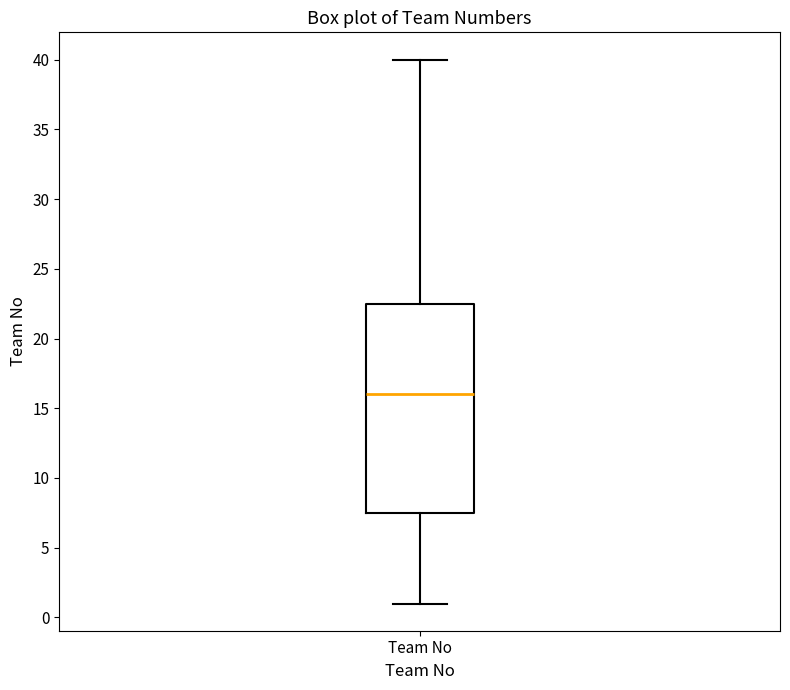

Transcribe this box plot: give where the median line is, the range the box spans, and where the two whiskers end, as read against the y-axis. The values are not printed on the chart, so give them approximately, as read against the axis.

median 16.0, box 7.5 to 22.5, whiskers 1.0 to 40.0